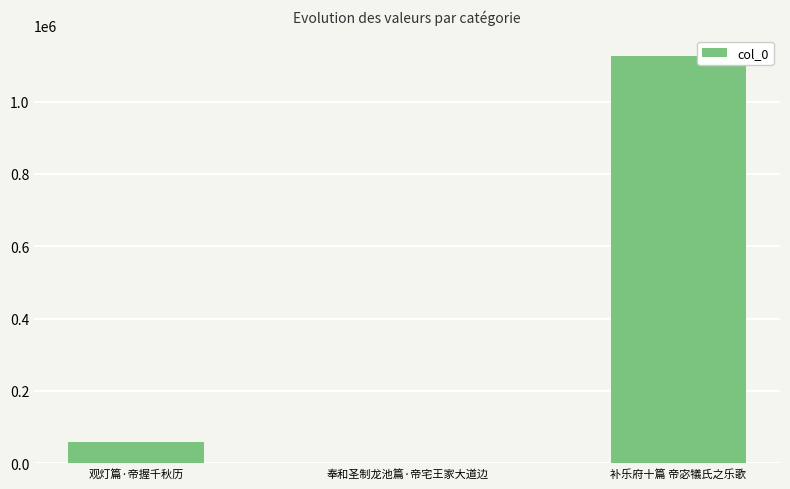

Between 奉和圣制龙池篇·帝宅王家大道边 and 观灯篇·帝握千秋历, which is larger?

观灯篇·帝握千秋历